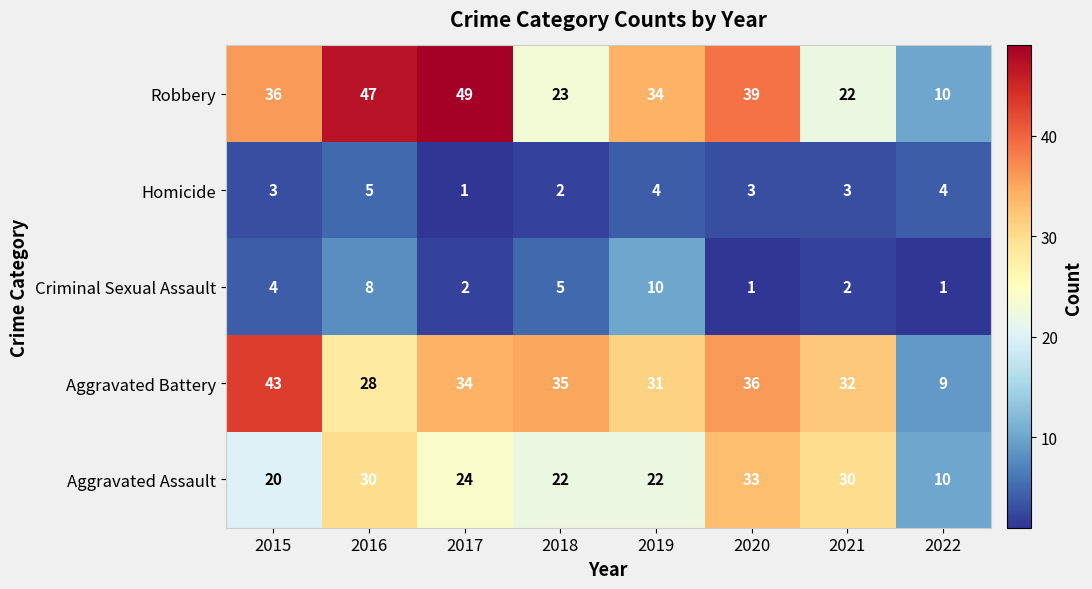

Is it true that Aggravated Battery equals 9 at 2022?

True